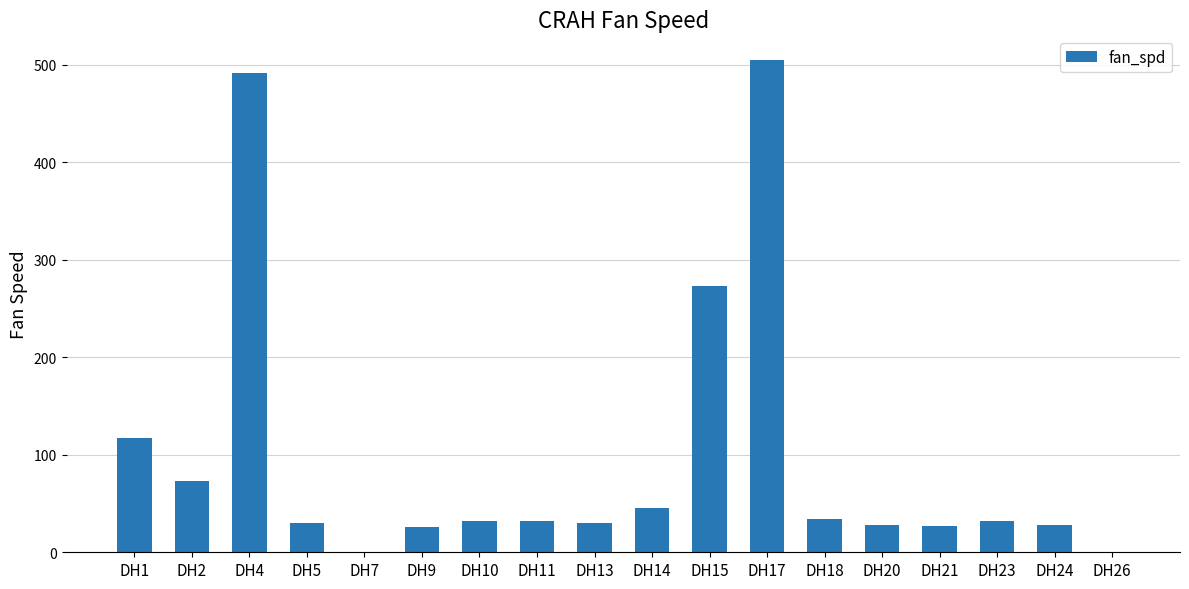

What is the maximum value shown in the chart?

504.7